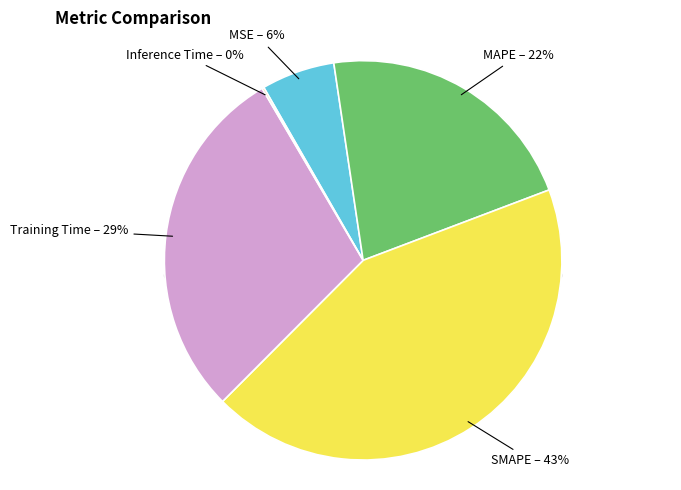

To the nearest percent, what is the difference between the largest and smallest slice percentages?

43%